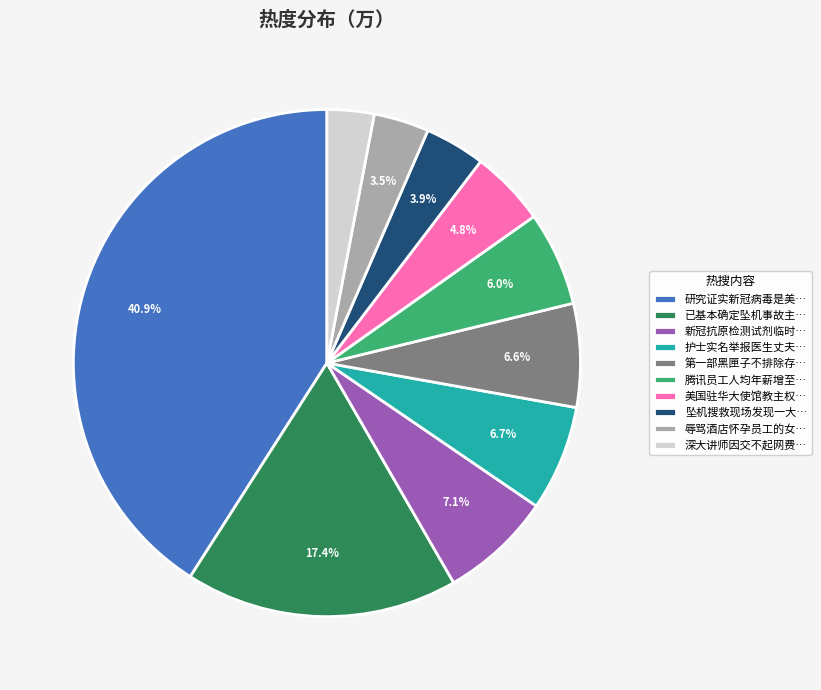

Which slice is the smallest?

深大讲师因交不起网费…